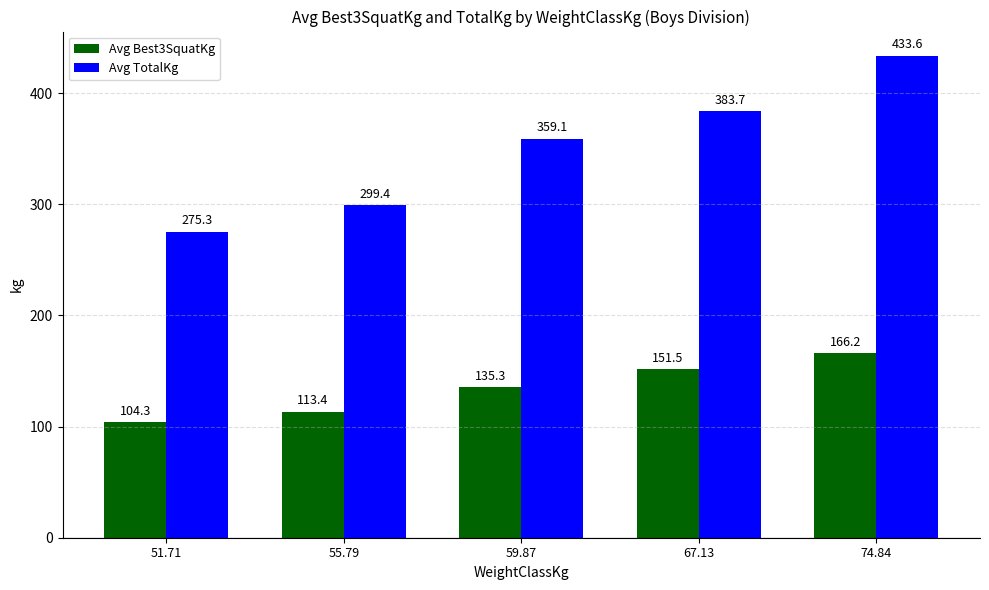

What are all the series names shown in the legend?

Avg Best3SquatKg, Avg TotalKg